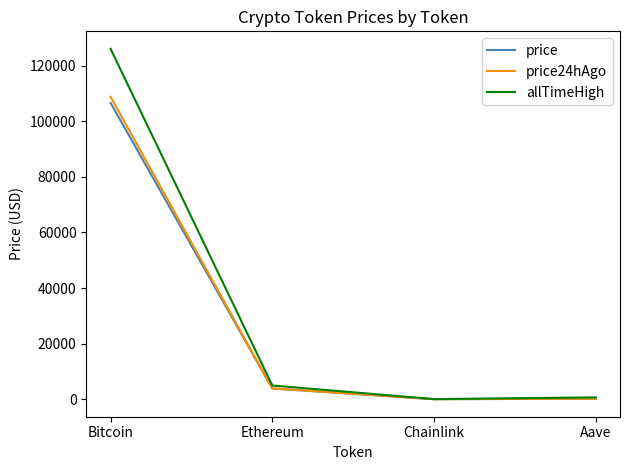

Which series has the widest spread of values?

allTimeHigh